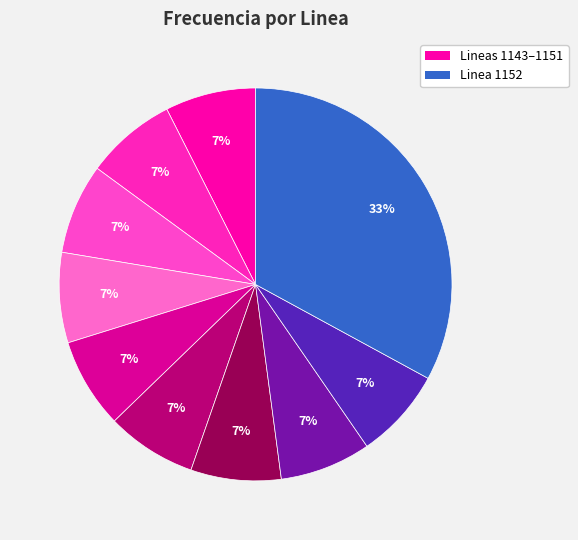

Count the number of slices in the pie.

10